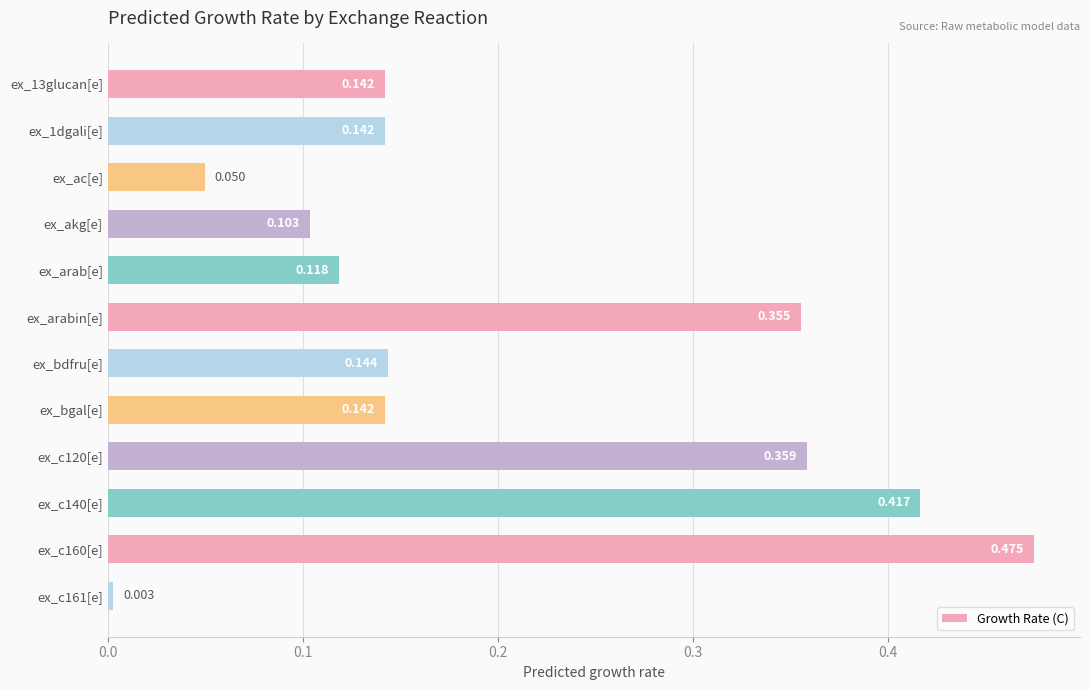

What is the label of the 8th bar from the bottom?

ex_arab[e]